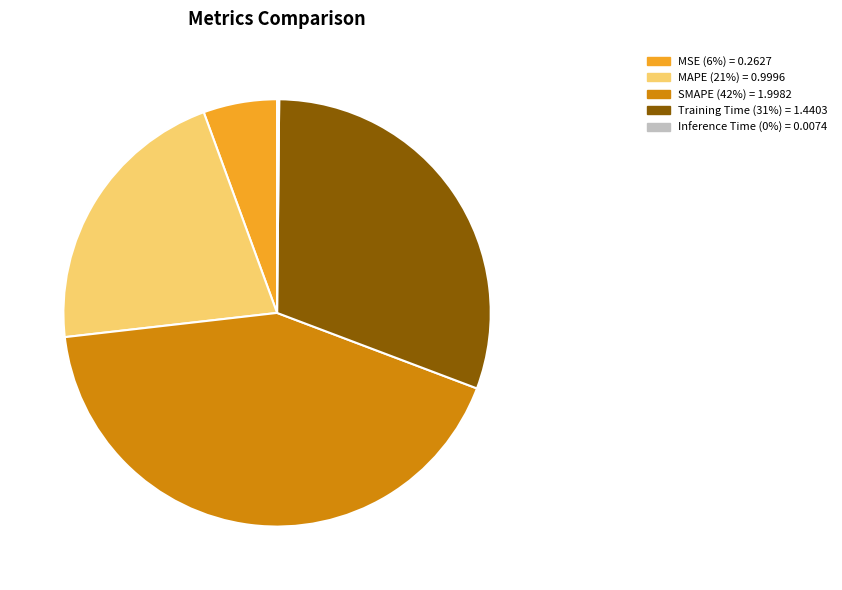

The MAPE slice represents 36% of the pie. True or false?

False